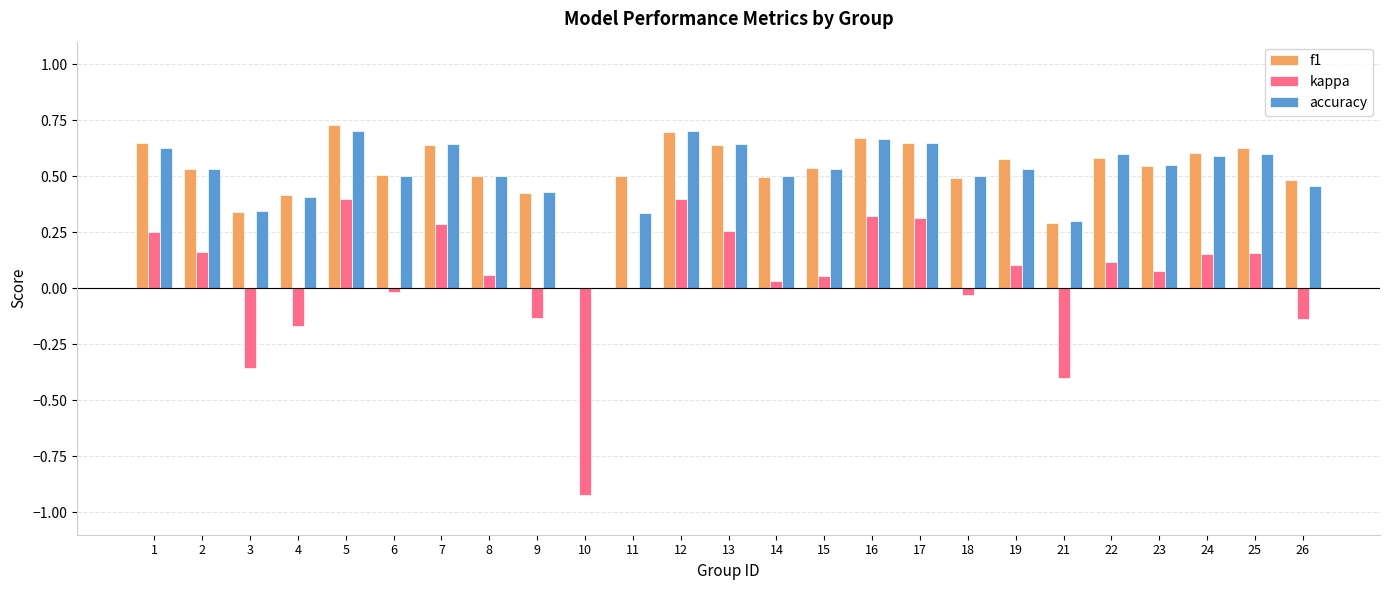

Is the value of kappa at 15 greater than the value of accuracy at 18?

No